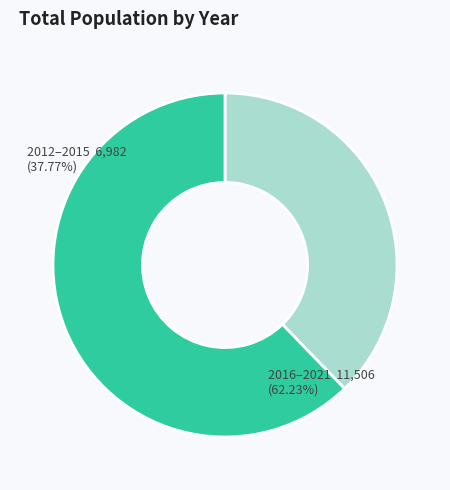

Does 2021 account for over 50% of the chart?

No